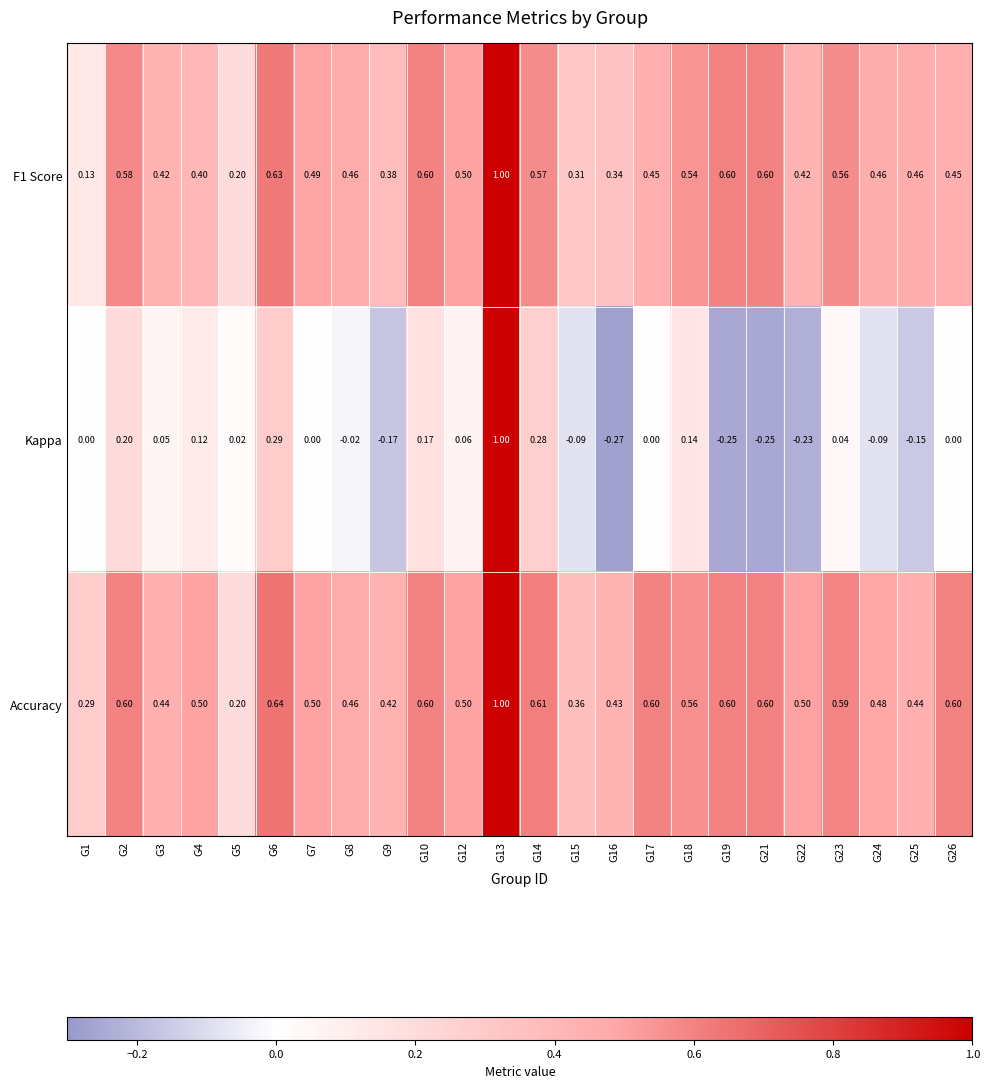

Which series has the largest total across all categories?

Accuracy